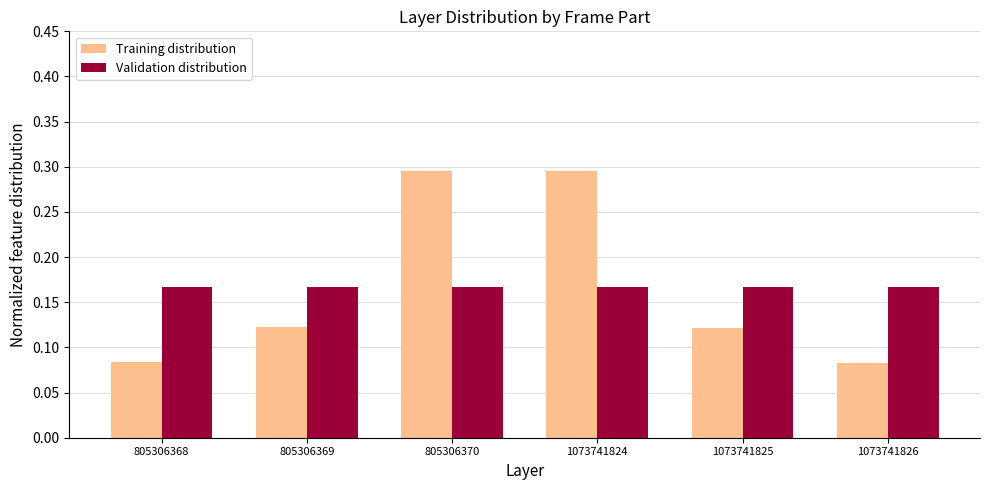

Is it true that Validation distribution equals 0.1 at 1073741825?

False